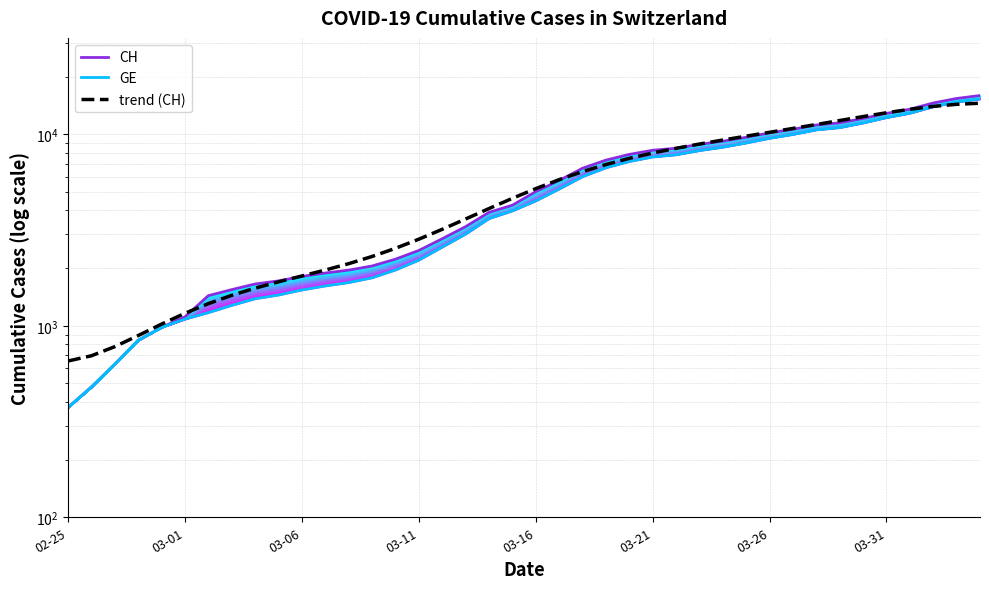

Rank the series by their maximum value, from highest to lowest.

CH, GE, trend (CH)